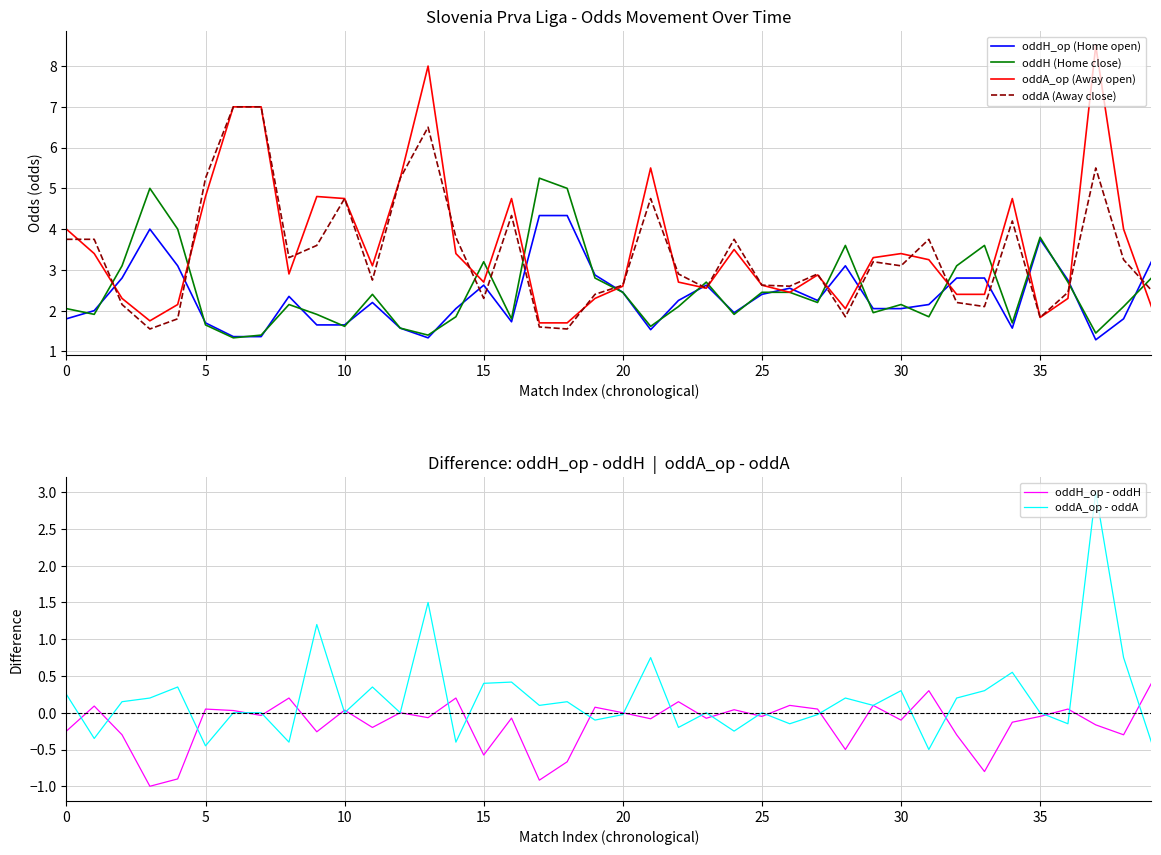

What is the spread (max minus min) of values at 17?

6.2